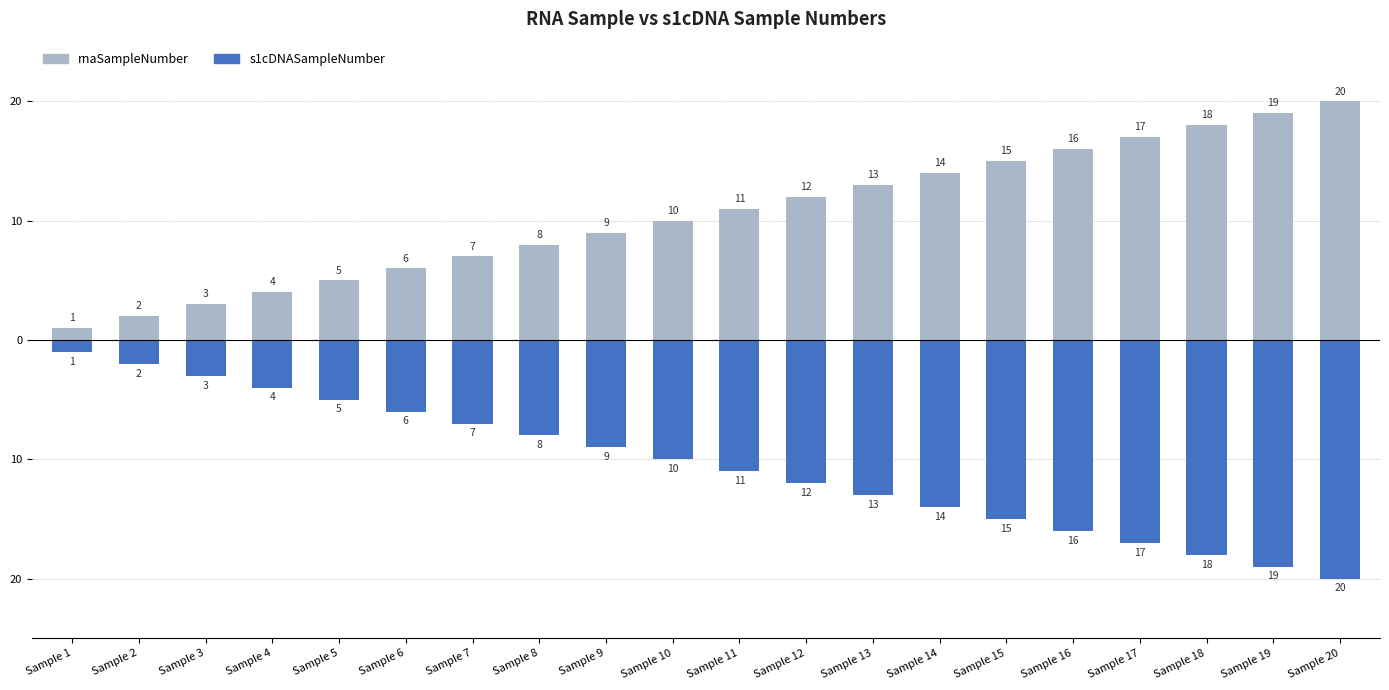

Which series changed the most between Sample 8 and Sample 10?

rnaSampleNumber